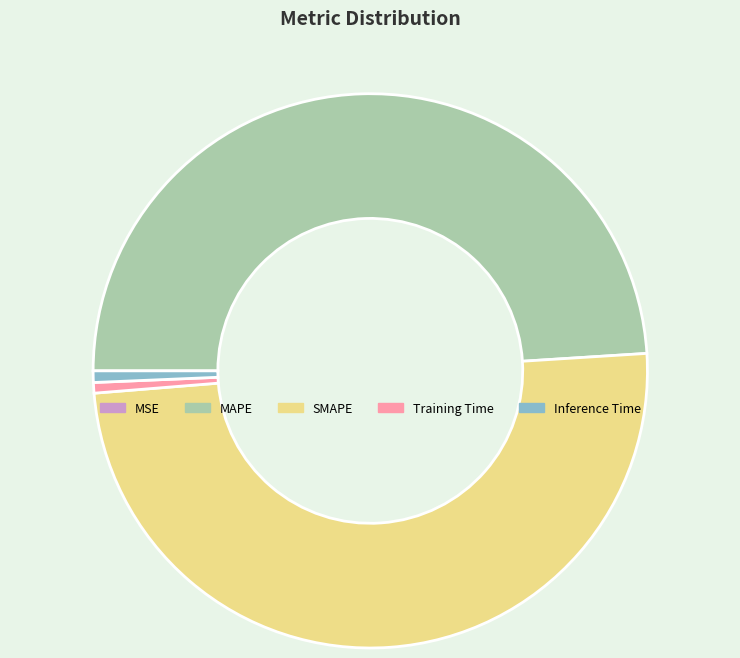

Does Inference Time represent more than half of the total?

No